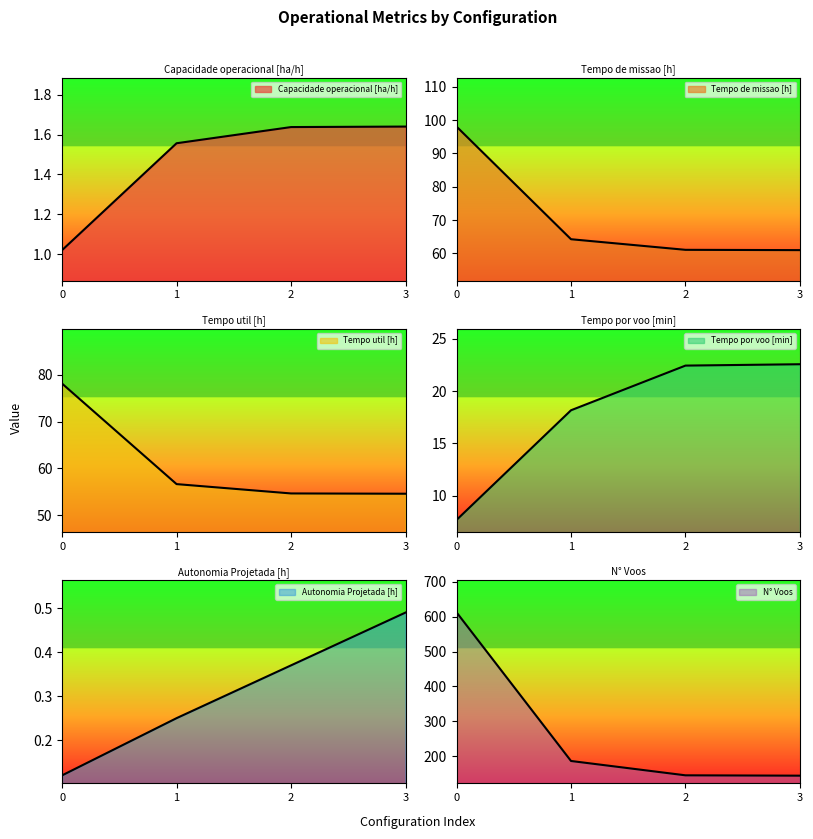

List the labels in order of Tempo por voo [min] value, smallest first.

0, 1, 2, 3